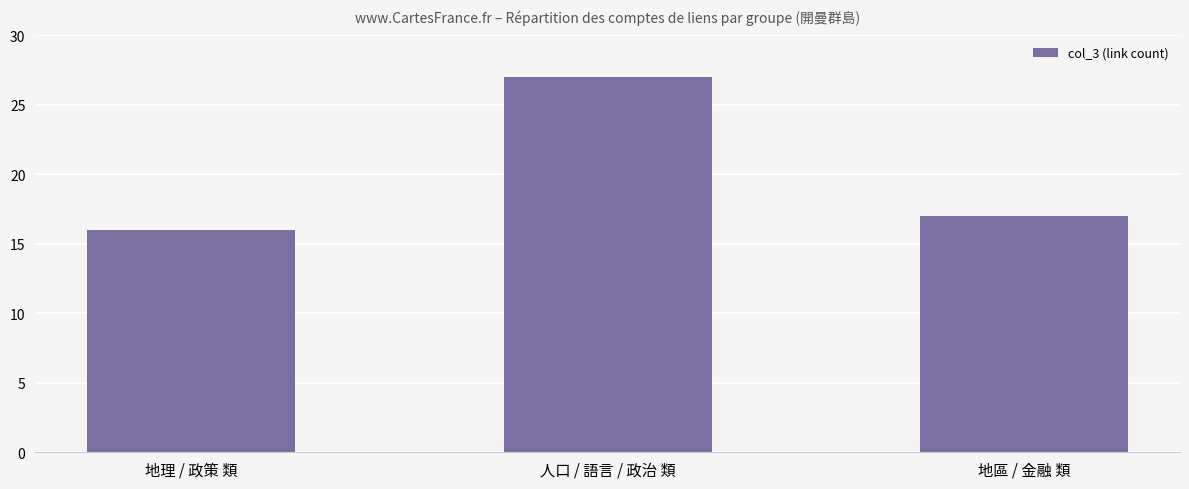

The value at 人口 / 語言 / 政治 類 is 27. True or false?

True